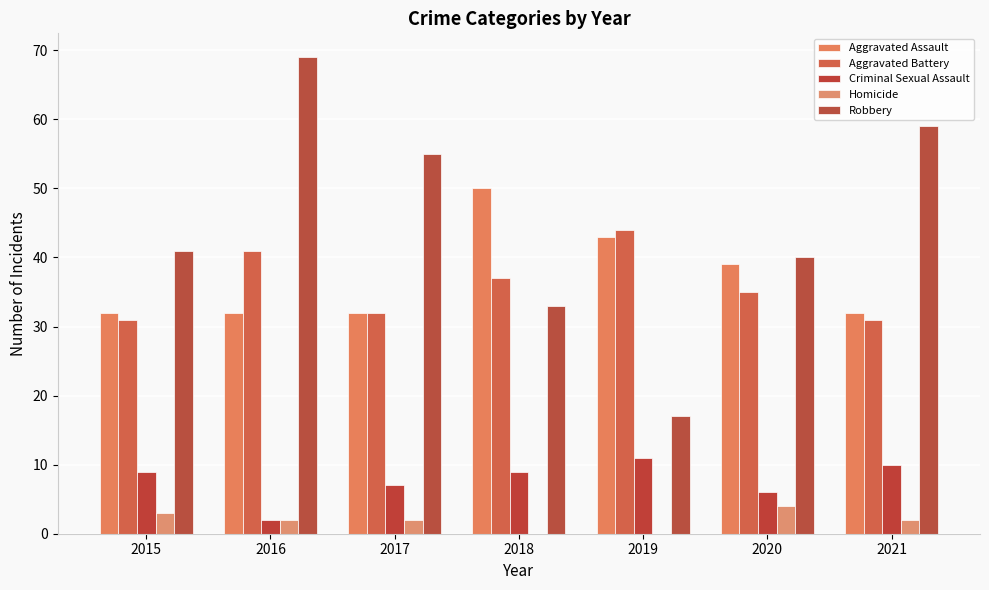

At which category is the sum across all series the highest?

2016